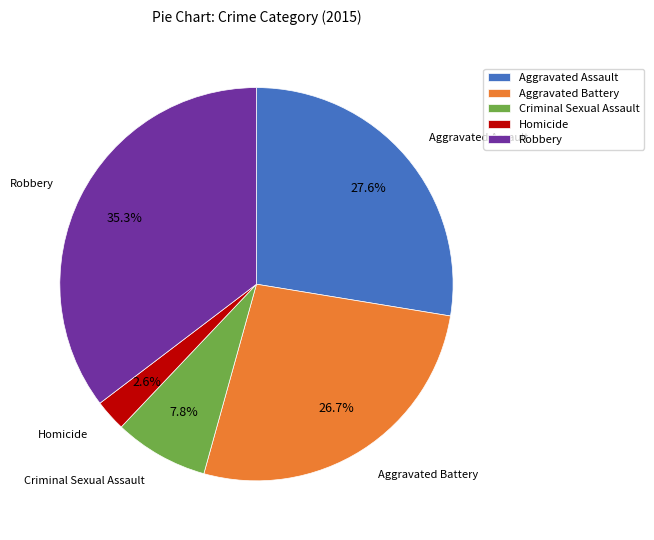

True or false: Aggravated Battery accounts for 36% of the total.

False